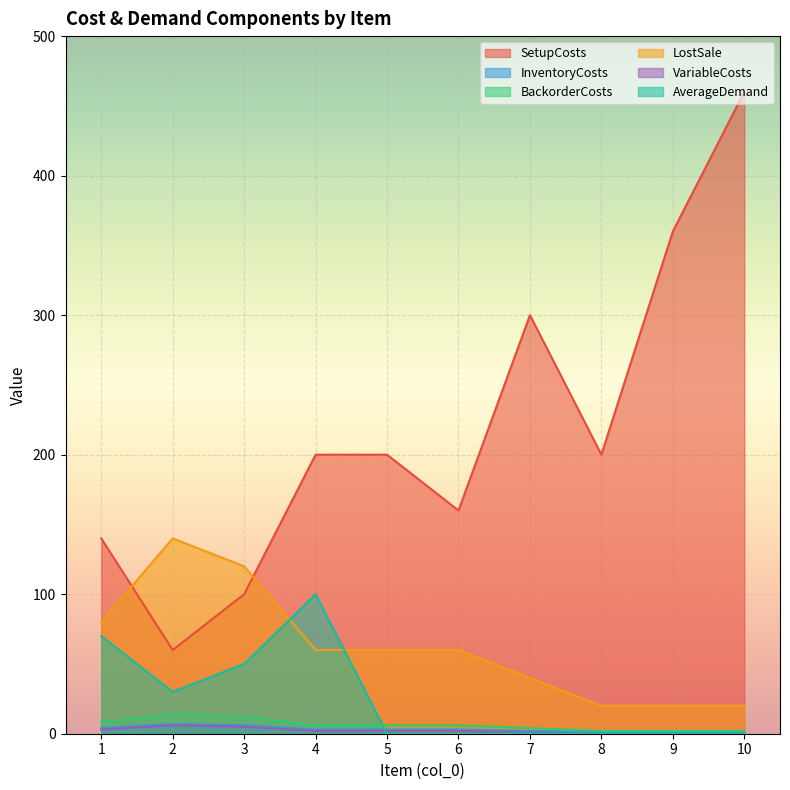

What is the difference between the maximum and minimum values in the BackorderCosts series?

12